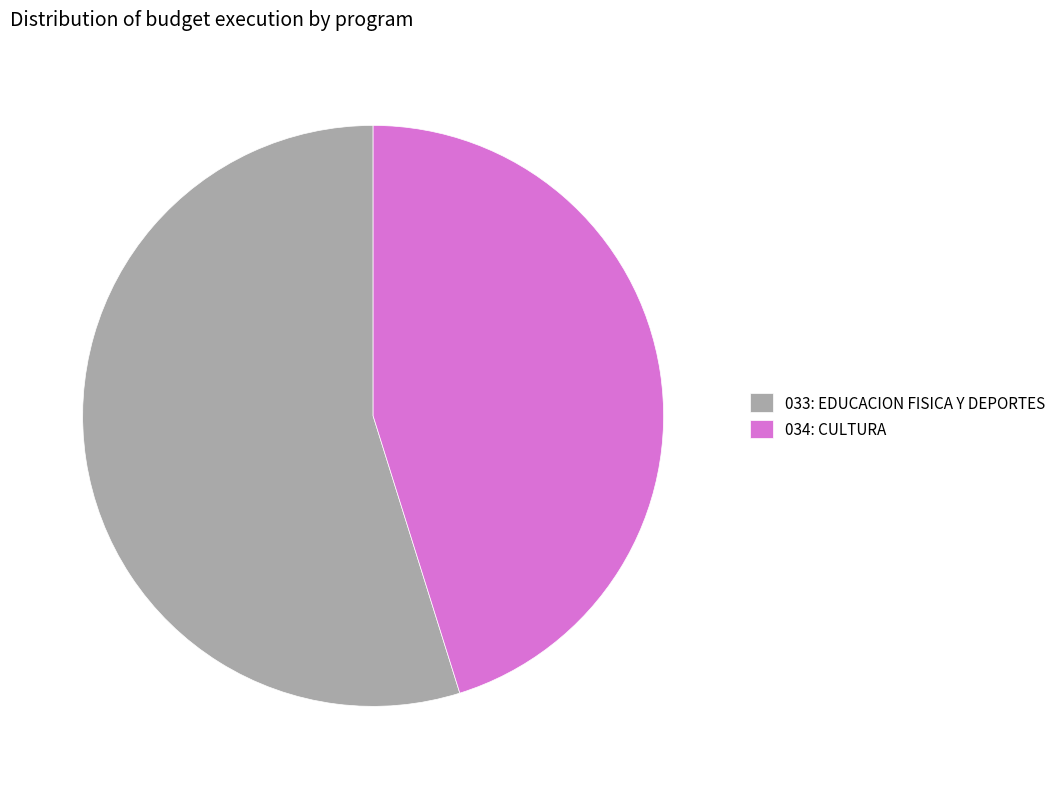

Rank the categories by value from lowest to highest.

034: CULTURA, 033: EDUCACION FISICA Y DEPORTES